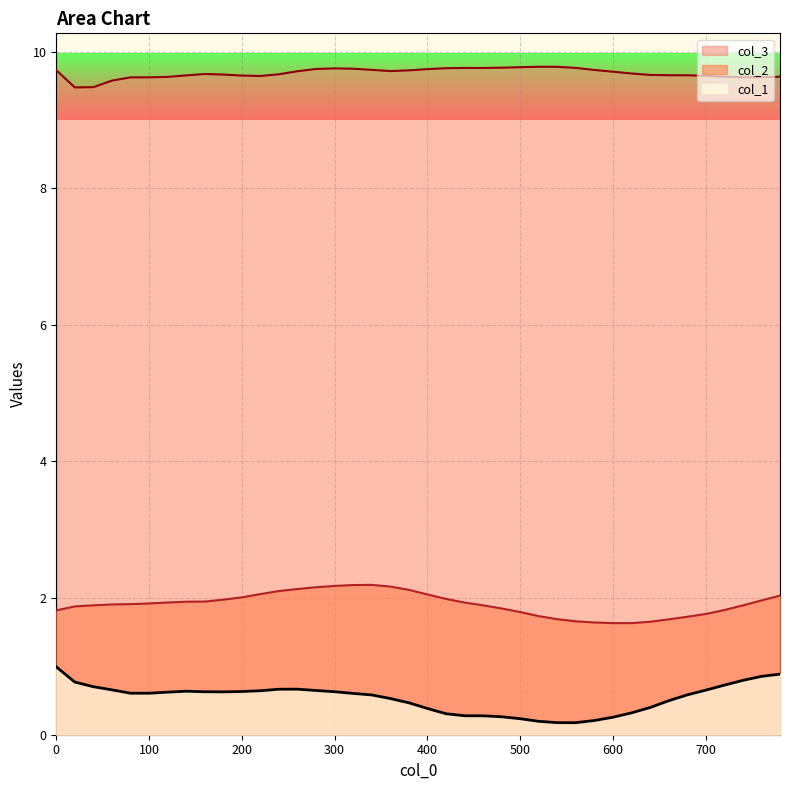

True or false: col_3 has a value of 9.7 at 360.

True